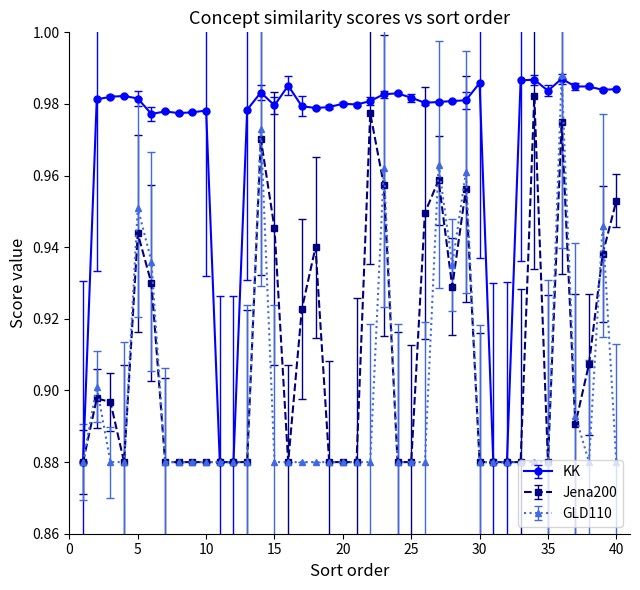

Rank the series by their average value, from highest to lowest.

KK, Jena200, GLD110